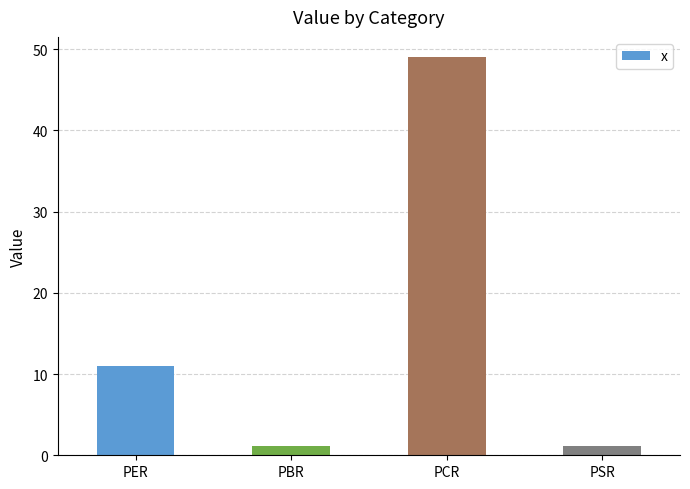

The chart shows a value of 19.6 at PER. True or false?

False